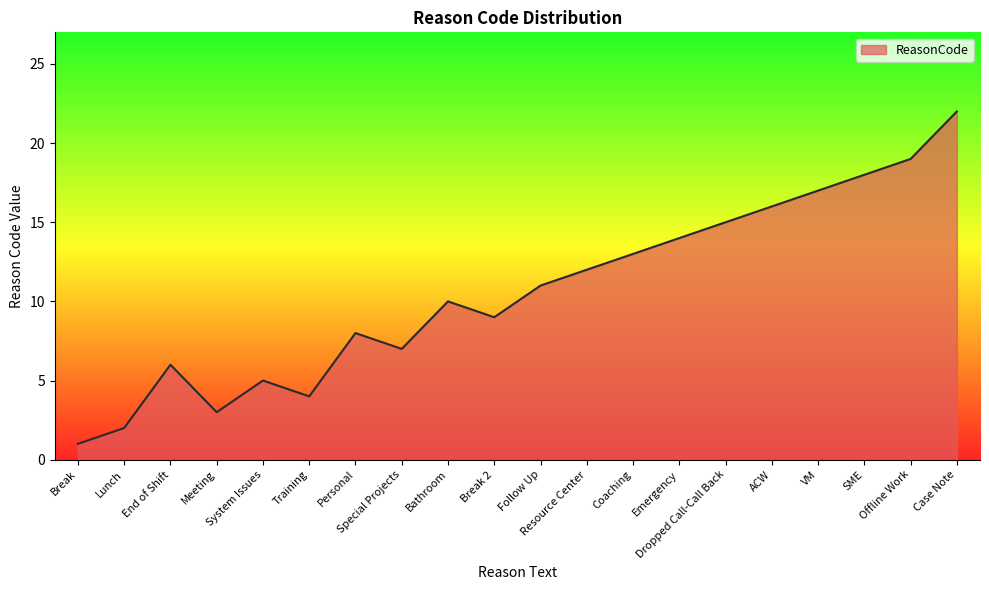

List the labels in order of value, smallest first.

Break, Lunch, Meeting, Training, System Issues, End of Shift, Special Projects, Personal, Break 2, Bathroom, Follow Up, Resource Center, Coaching, Emergency, Dropped Call-Call Back, ACW, VM, SME, Offline Work, Case Note